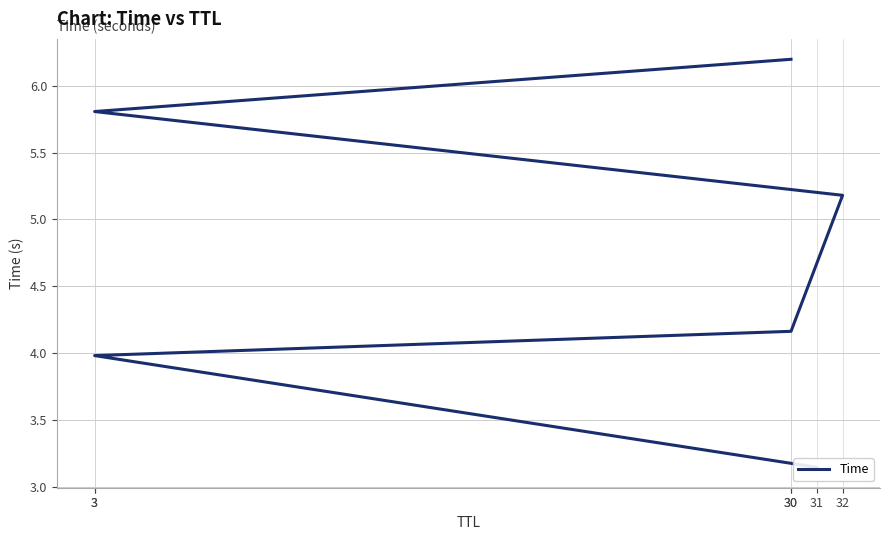

The value at 3 is 5.8. True or false?

True